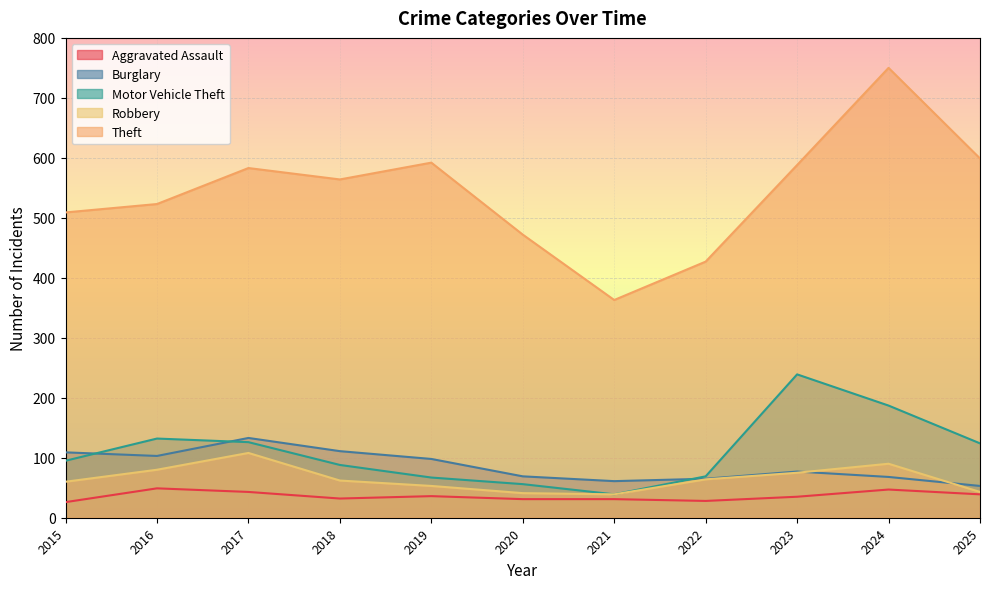

Which series changed the most between 2019 and 2022?

Theft